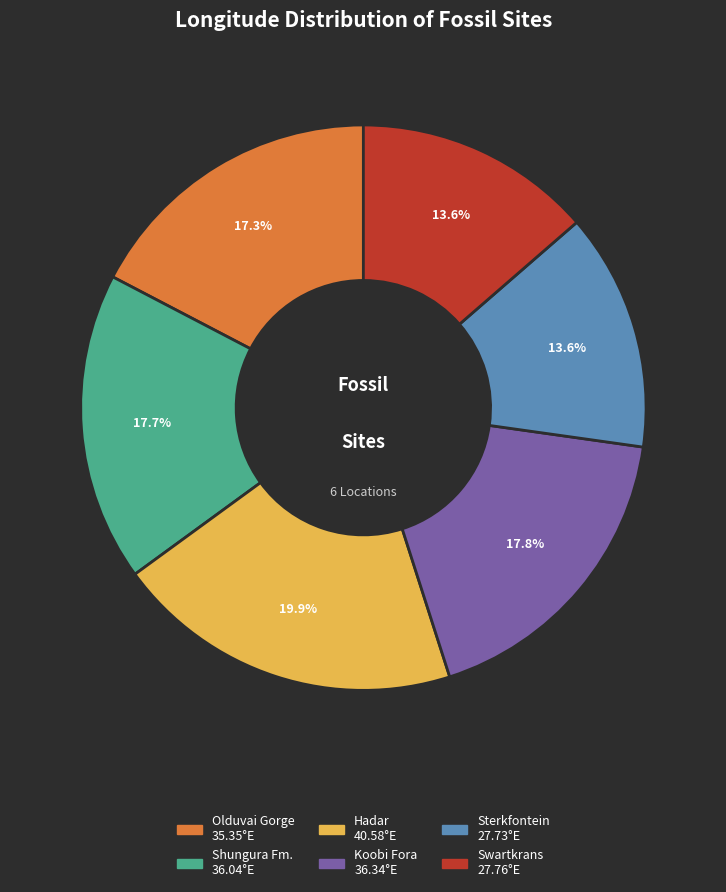

Combined, do Olduvai Gorge and Koobi Fora account for over 50%?

No